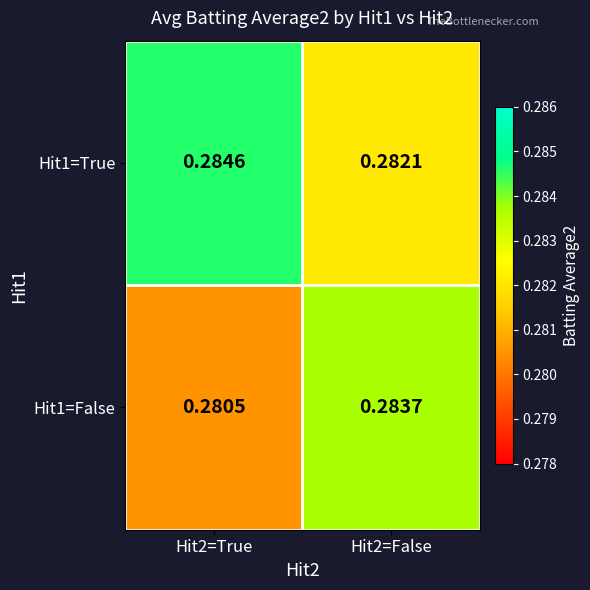

Which series has the largest total across all categories?

Hit1=True